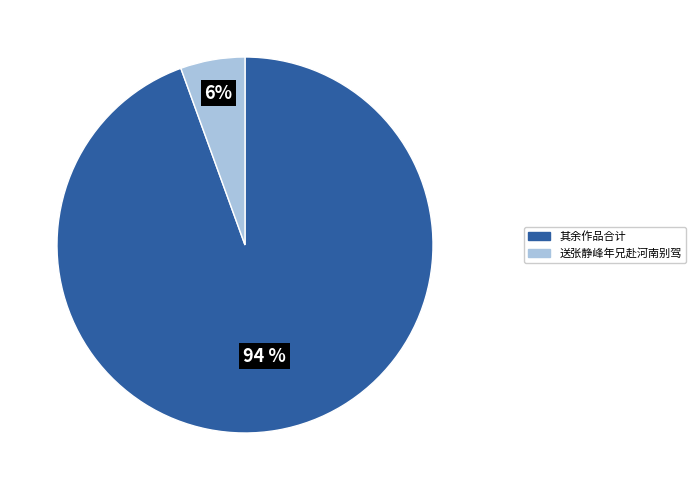

Combined, do 送张静峰年兄赴河南别驾 and 其余作品合计 account for over 50%?

Yes